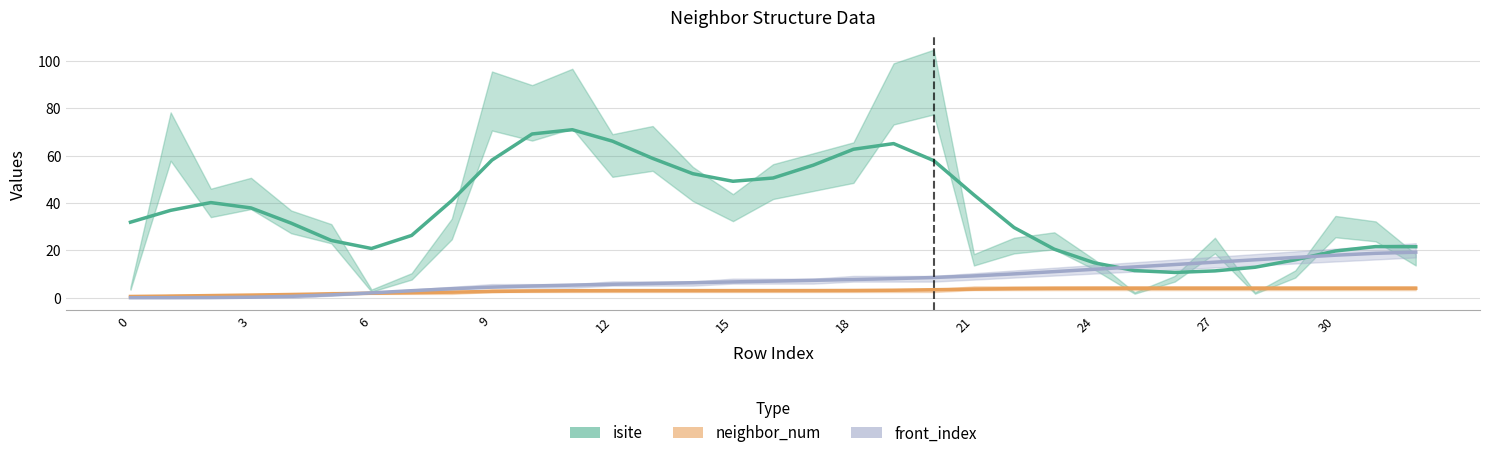

Which has a higher value, 28 or 12?

12